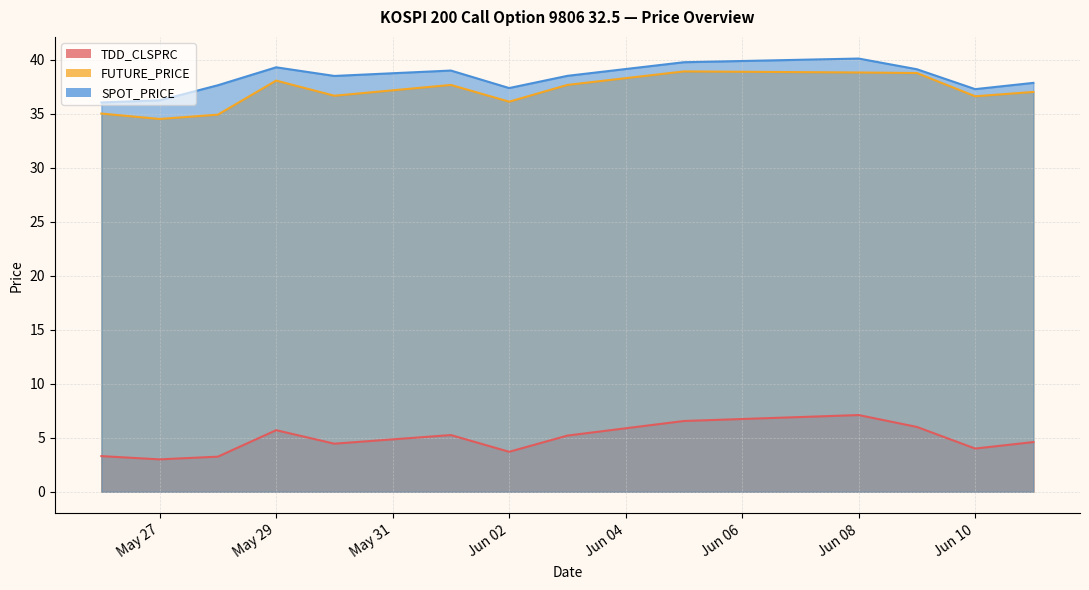

Does the chart have visible grid lines?

Yes